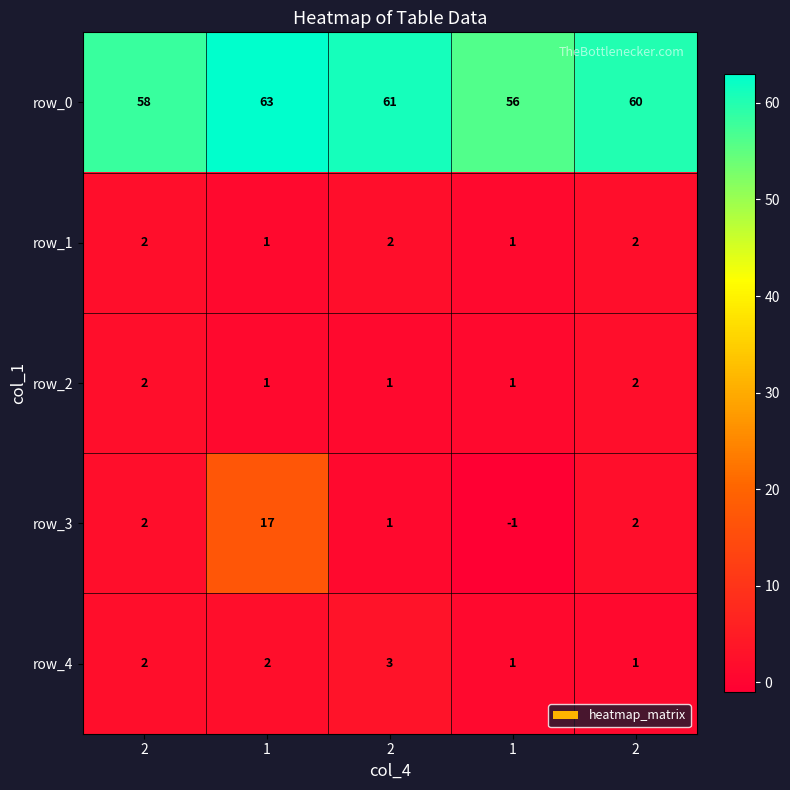

How many data points in row_2 are above 1?

2